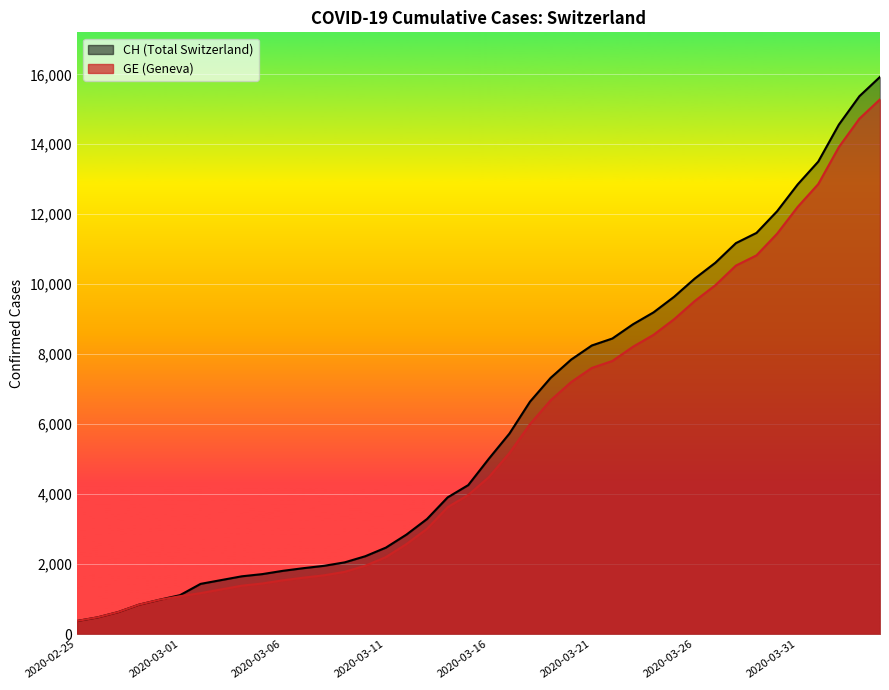

At which label is CH closest to 8150?

2020-03-21